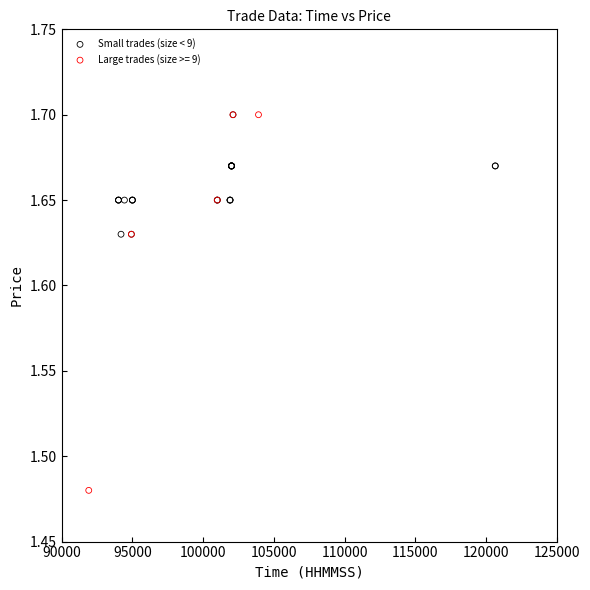

Which series contains the lowest Y value?

Large trades (size >= 9)